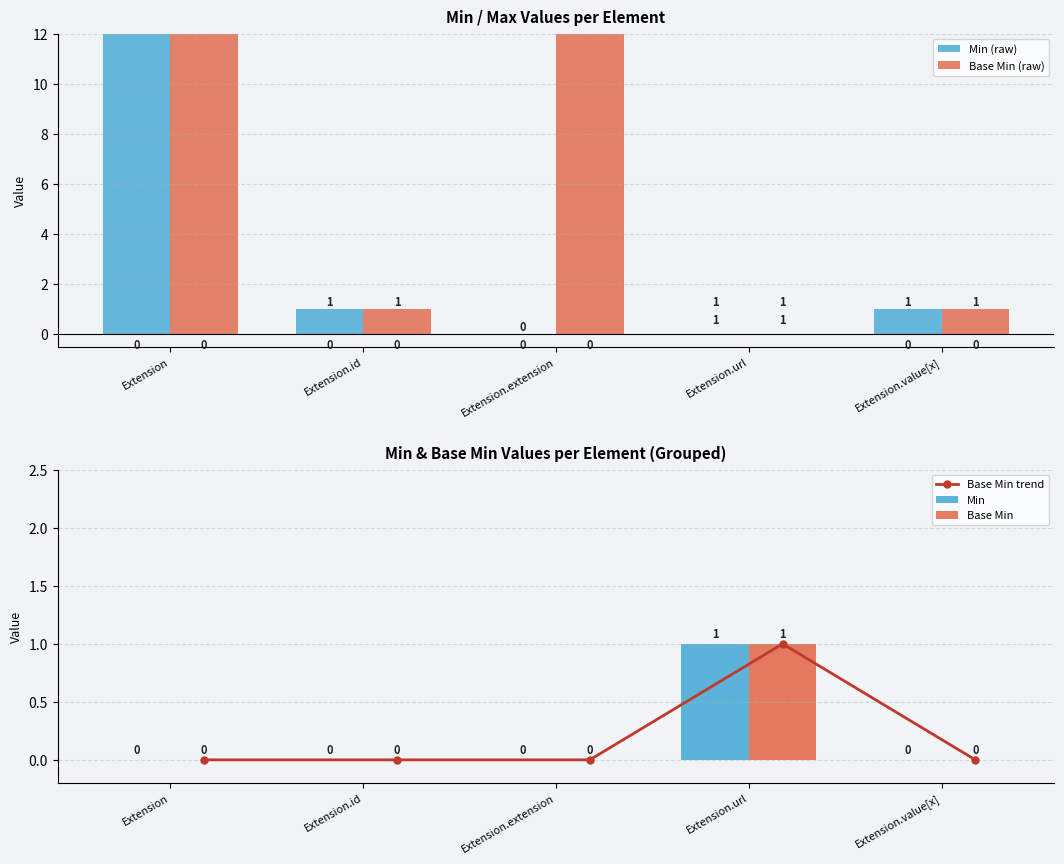

What is the sum of the Min (raw) values at Extension.extension and Extension.id?

1